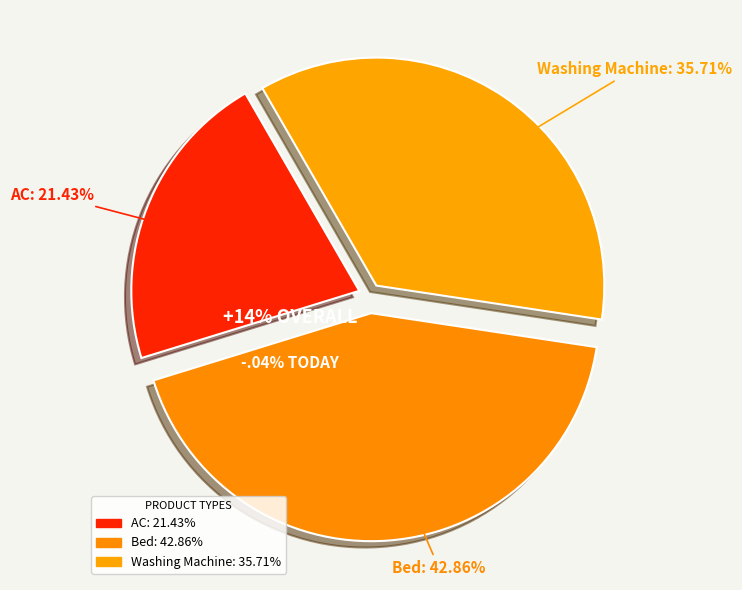

What is the ratio of the value at AC to the value at Washing Machine?

0.6